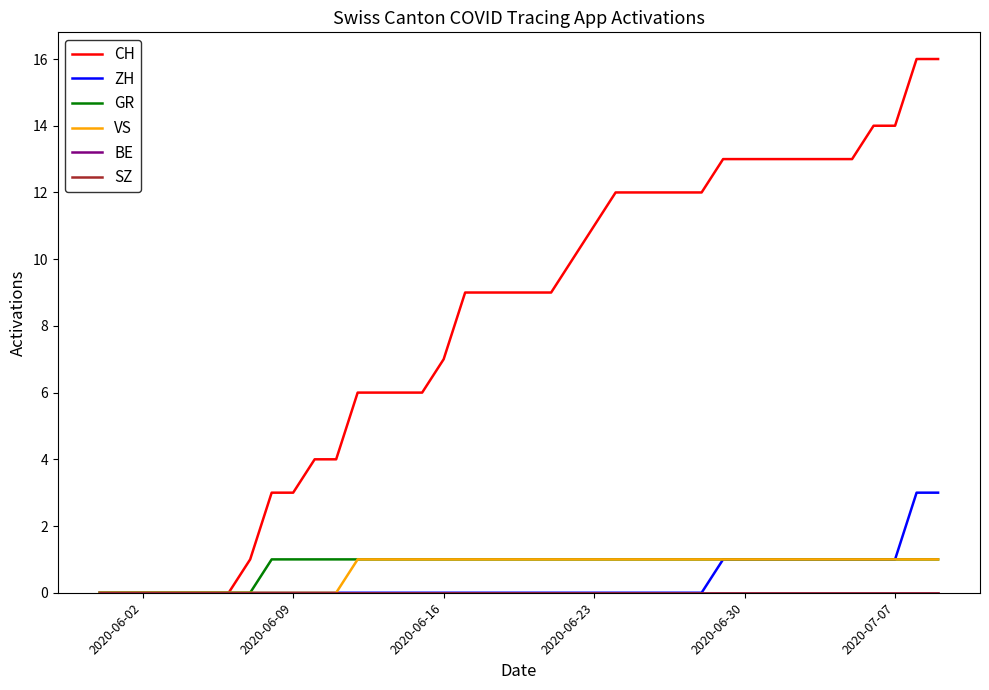

Which series has the widest spread of values?

CH